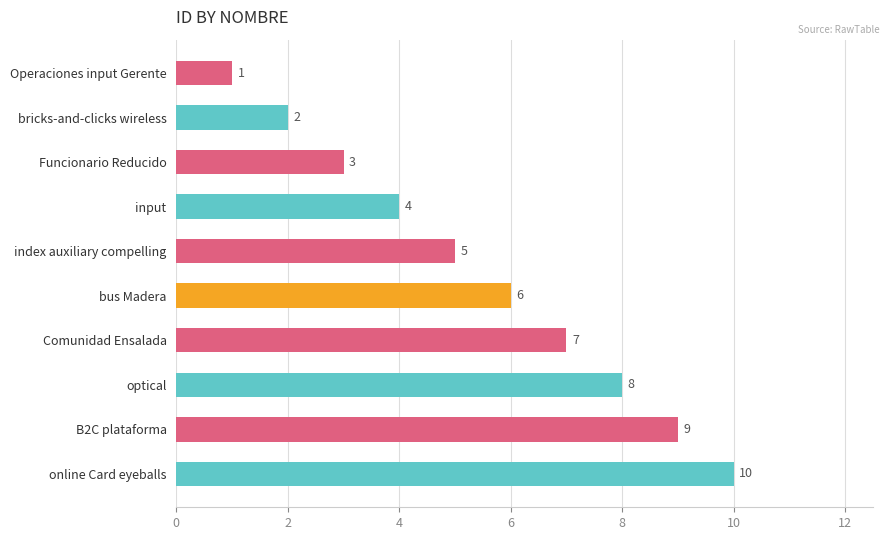

What is the value of the 2nd bar from the top?

2